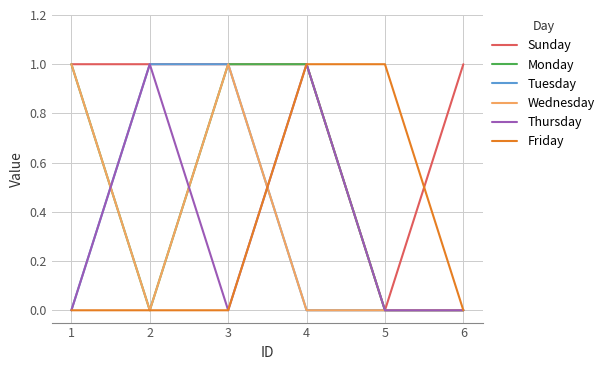

Is it true that Sunday equals 1 at 1?

True